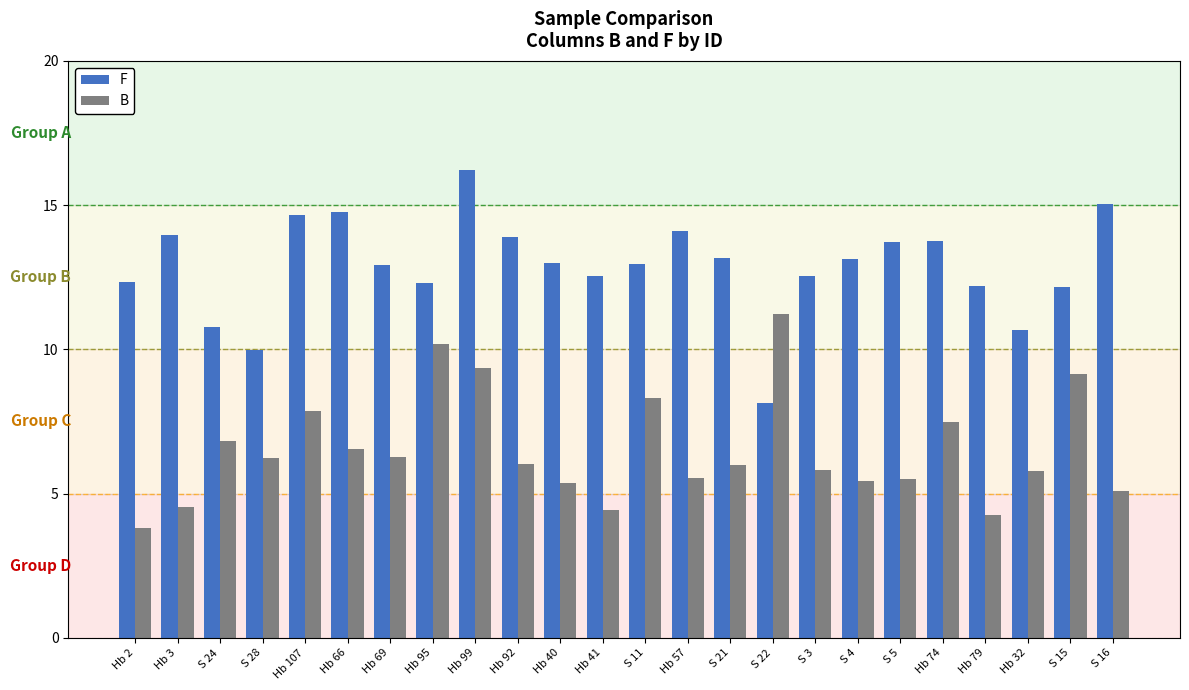

Read the F value at Hb 66.

14.8